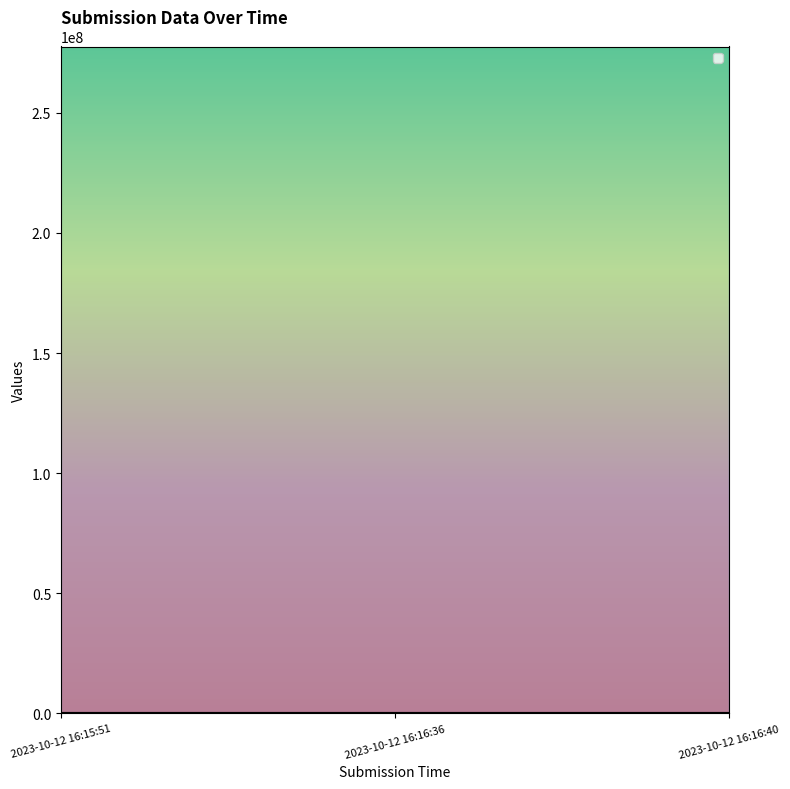

At which label does _index reach its minimum?

2023-10-12 16:15:51